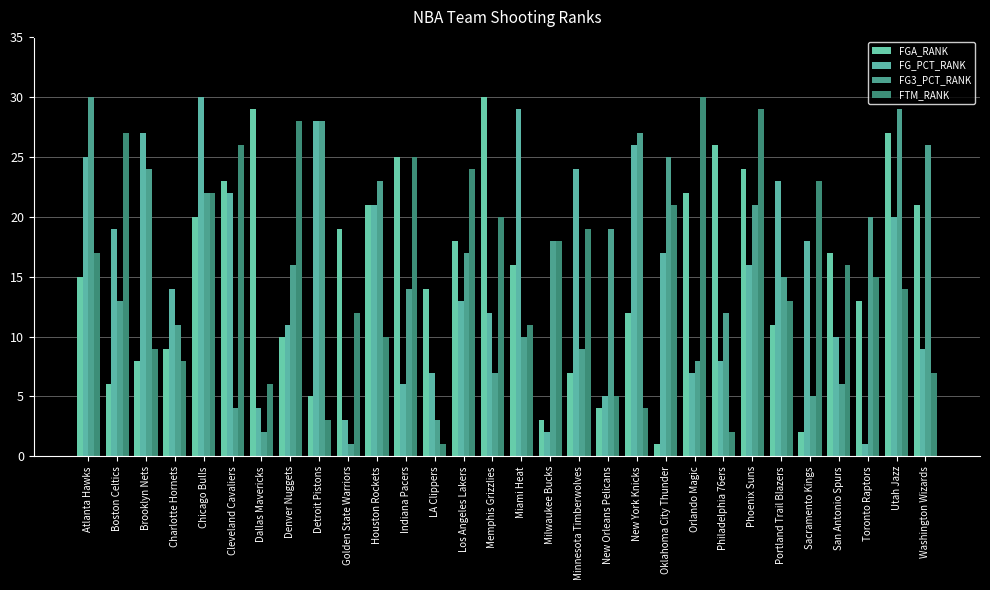

At which category does the chart reach its minimum across all series?

Oklahoma City Thunder